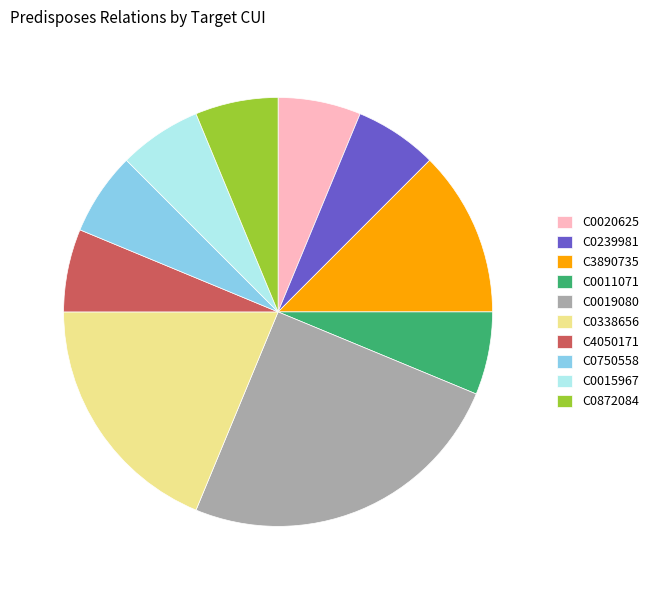

Do C4050171 and C0872084 together represent more than half of the pie?

No